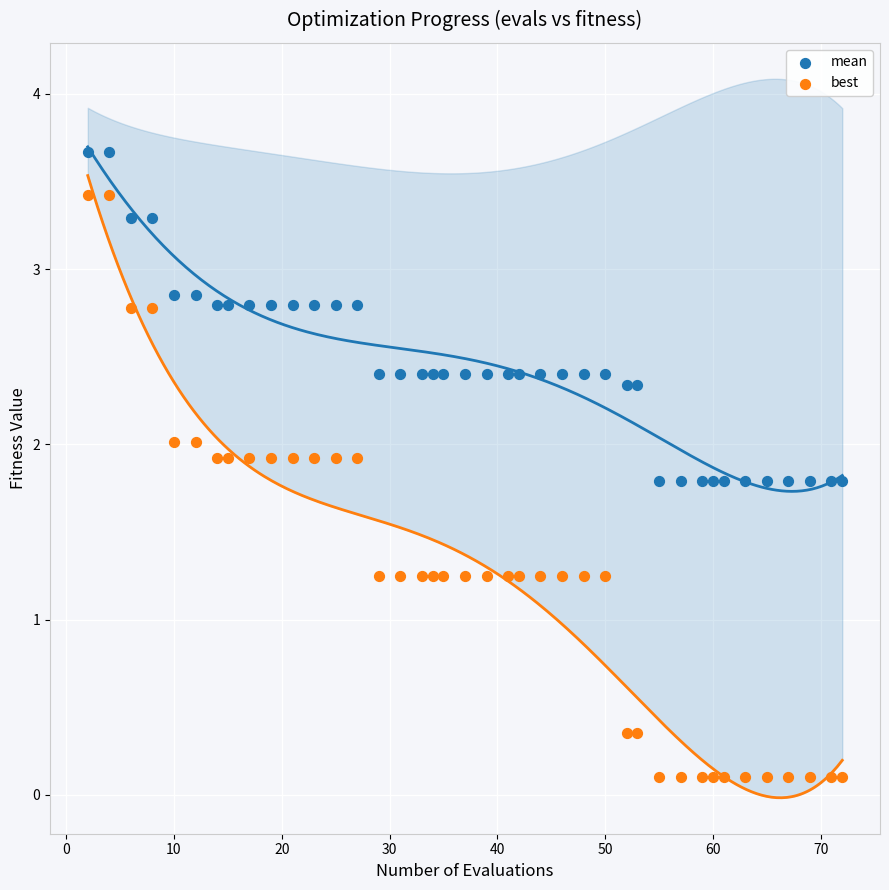

Which series contains the lowest Y value?

best